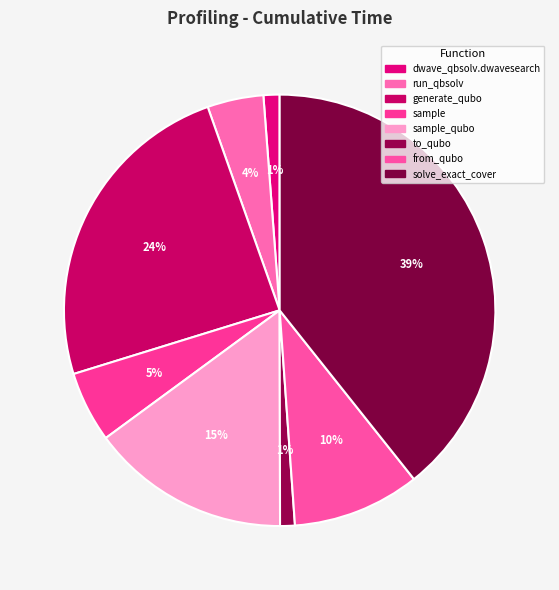

To the nearest percent, what is the average slice percentage?

12%